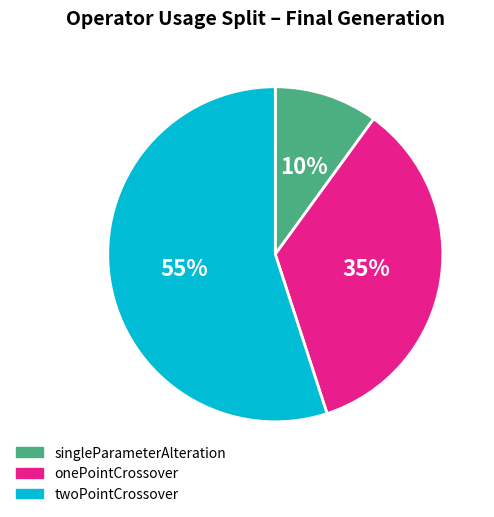

Is there any slice that represents more than half of the pie?

Yes